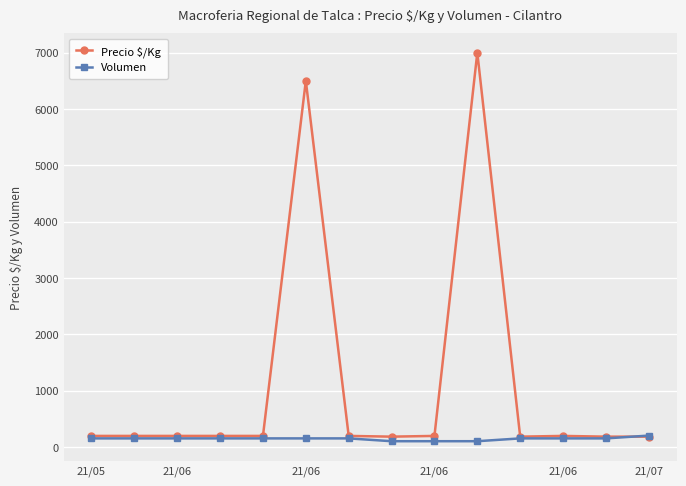

What are all the series names shown in the legend?

Precio $/Kg, Volumen